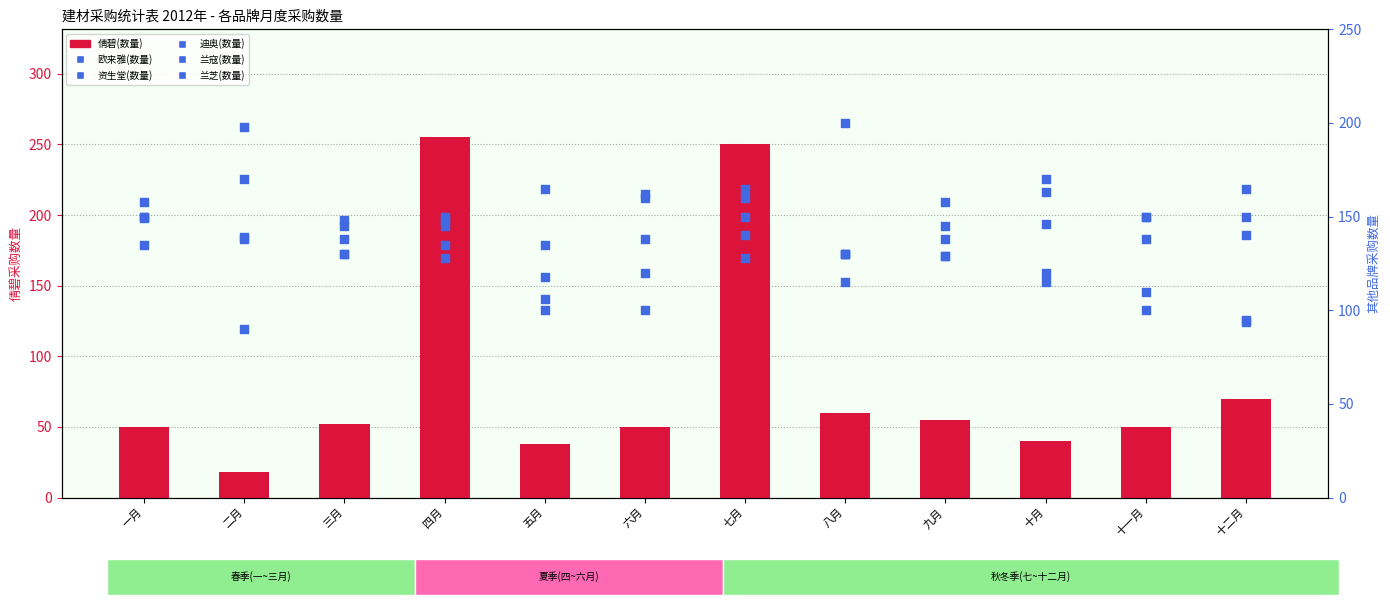

Which series has the largest total across all categories?

迪奥(数量)